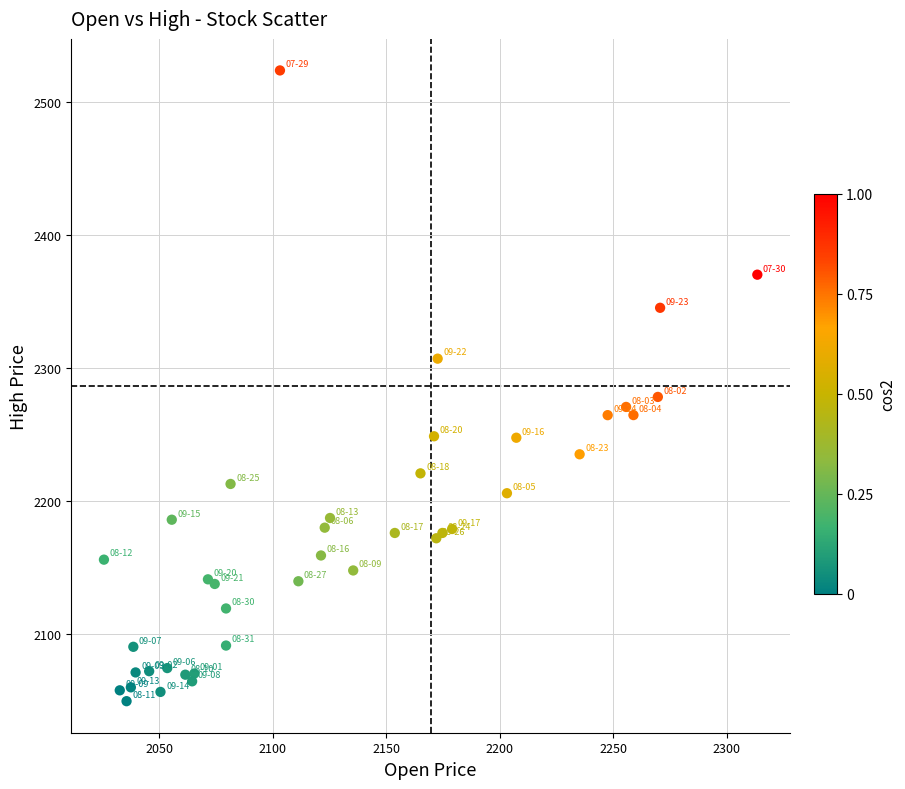

What Y value in the scatter plot is closest to 2286?

2278.4